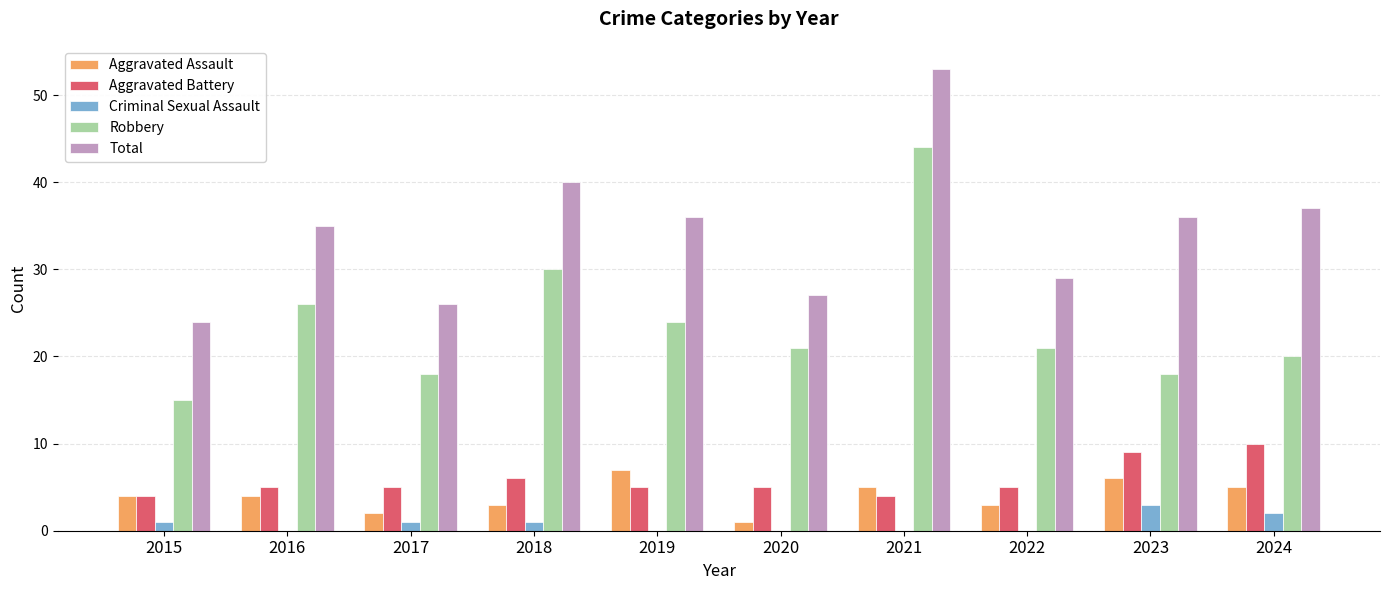

The value of Aggravated Battery at 2017 is 5. True or false?

True